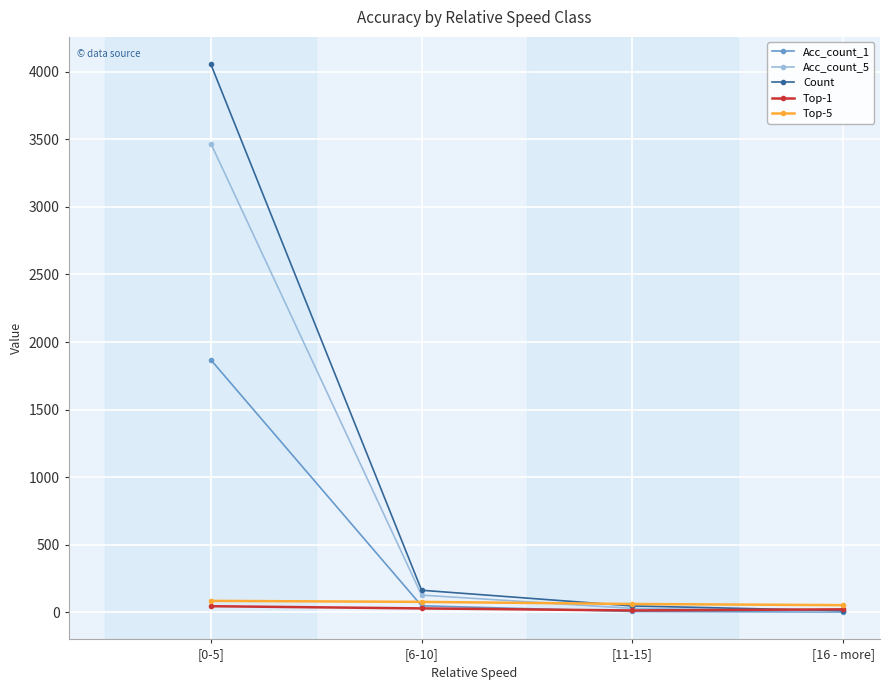

How many times do Count and Top-5 cross each other?

1